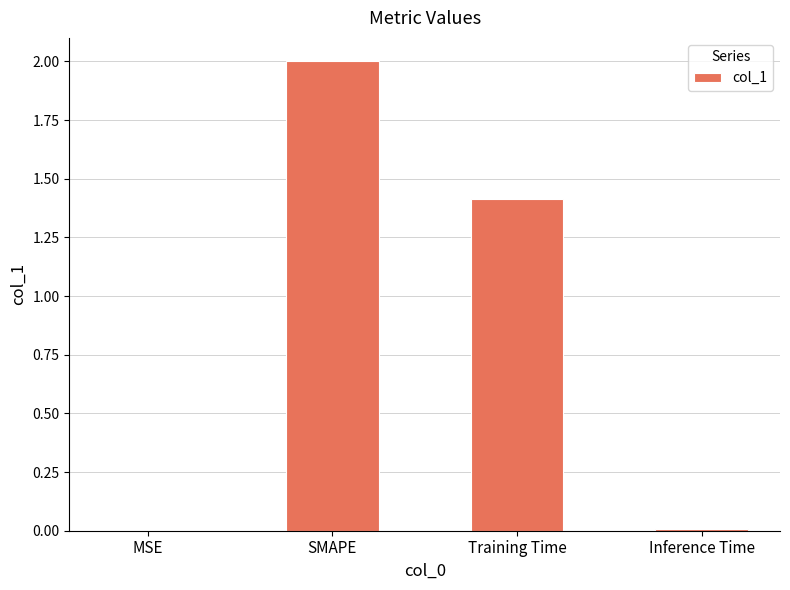

Between MSE and Training Time, which is larger?

Training Time